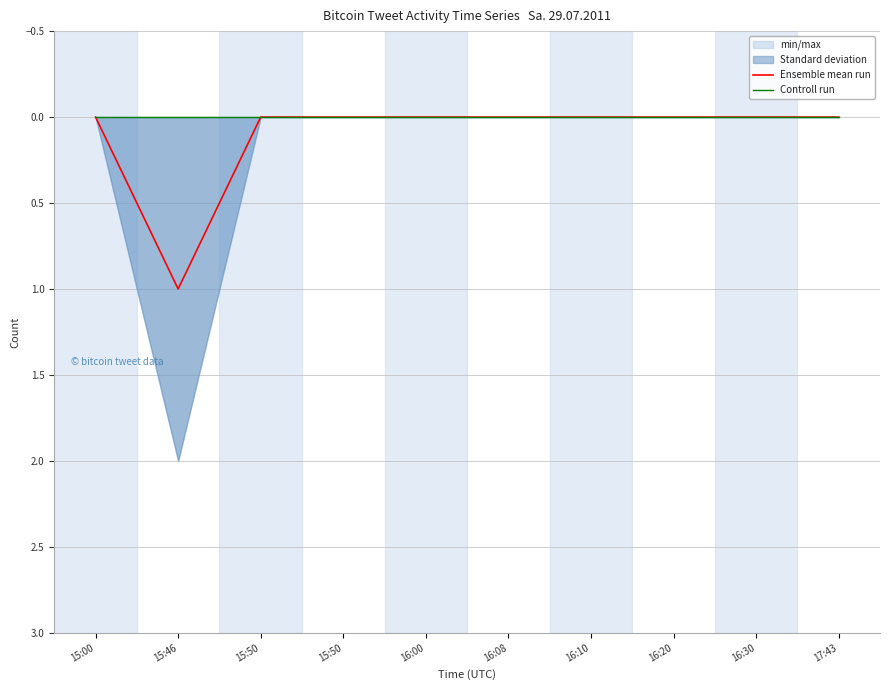

What is the difference between the maximum and minimum values in the Ensemble mean run series?

1